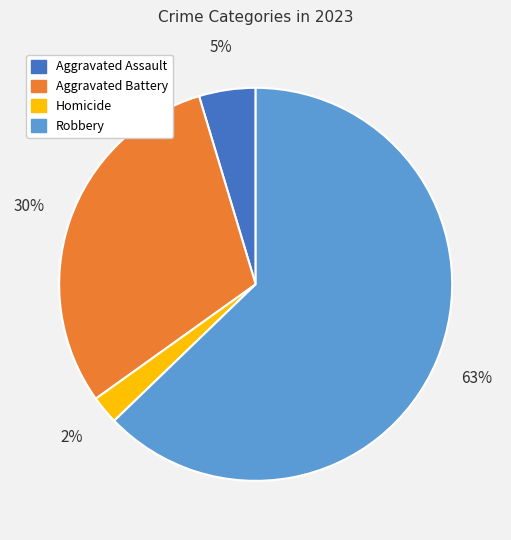

To the nearest percent, what is the average slice percentage?

25%